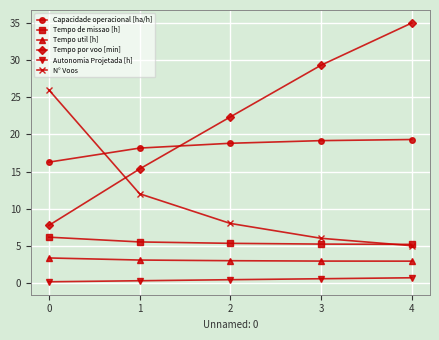

True or false: Tempo de missao [h] has more than 2 points higher than both neighbors.

False